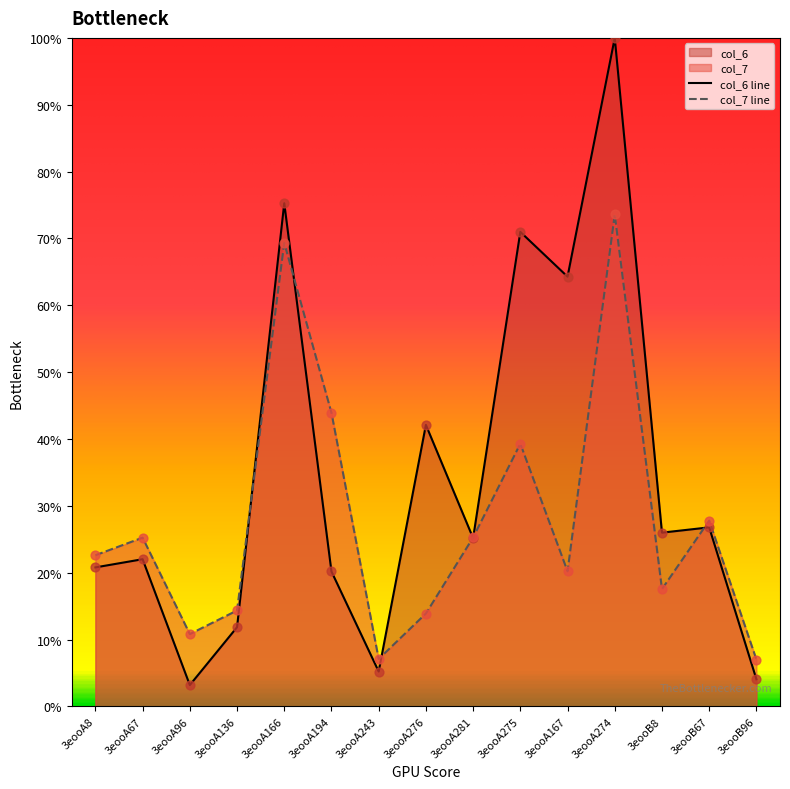

At how many categories does at least one series exceed 81?

1